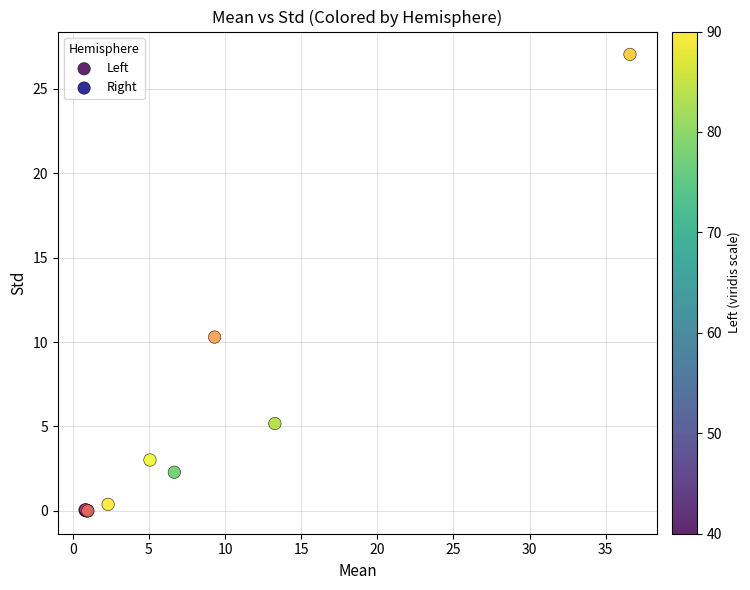

Which series has the widest spread of Y values?

Right